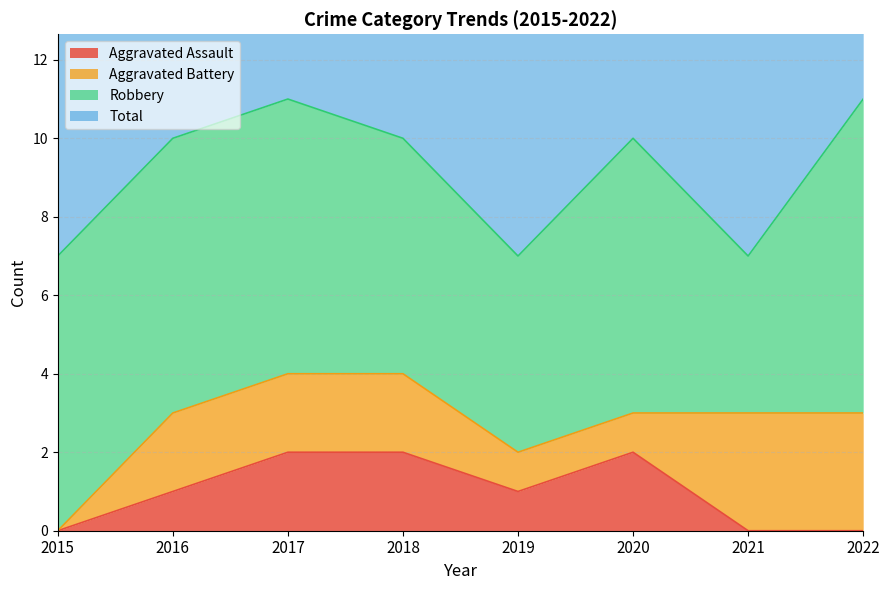

What is the difference between the Aggravated Assault values at 2017 and 2015?

2